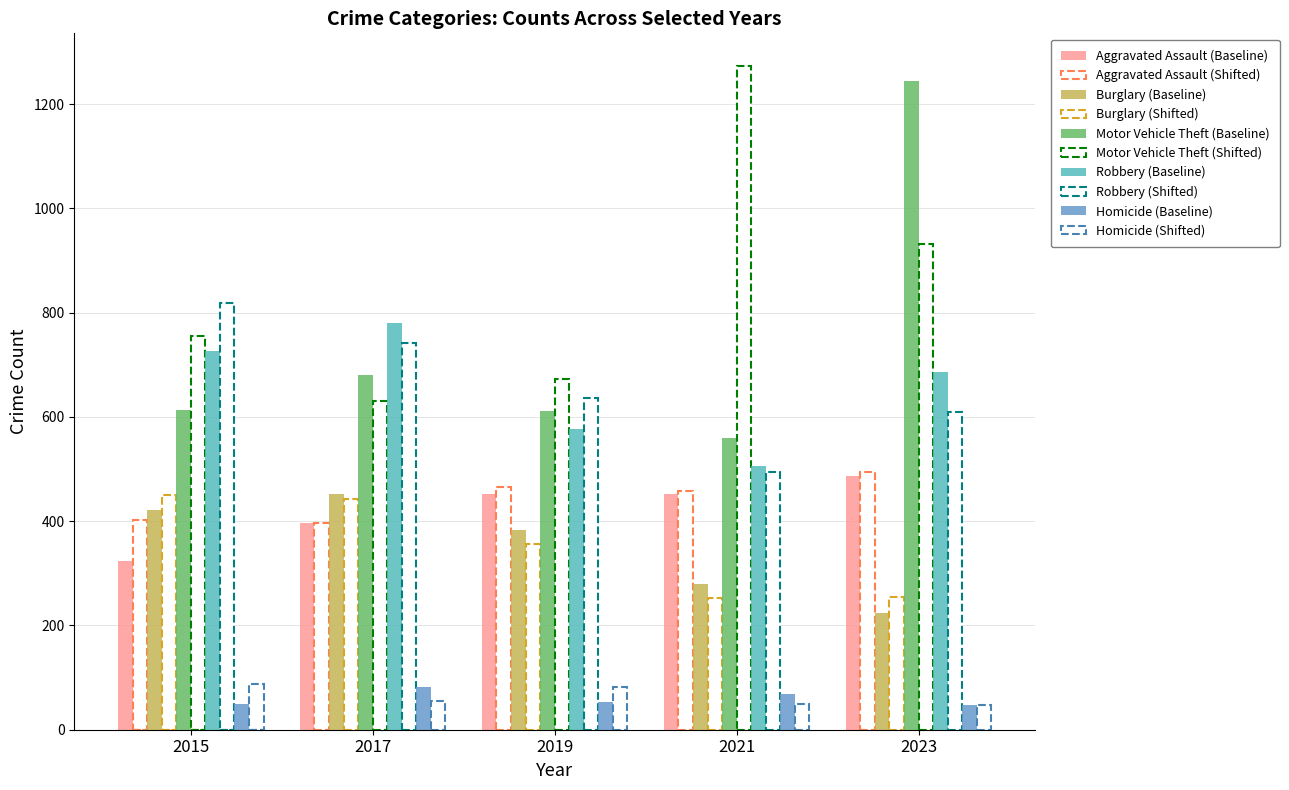

What is the value of the Burglary (Baseline) bar at the 3rd from the left?

383